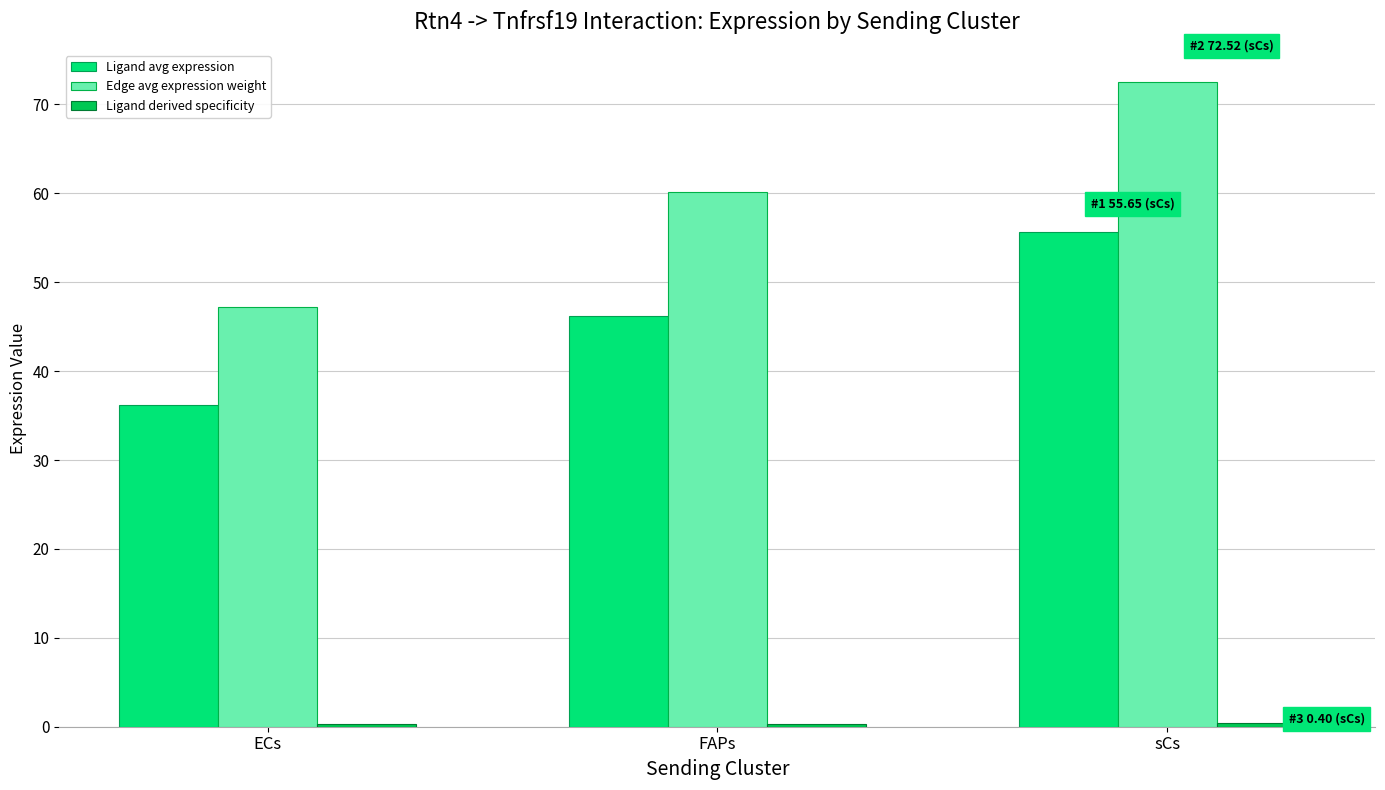

How many bars are there in total?

9